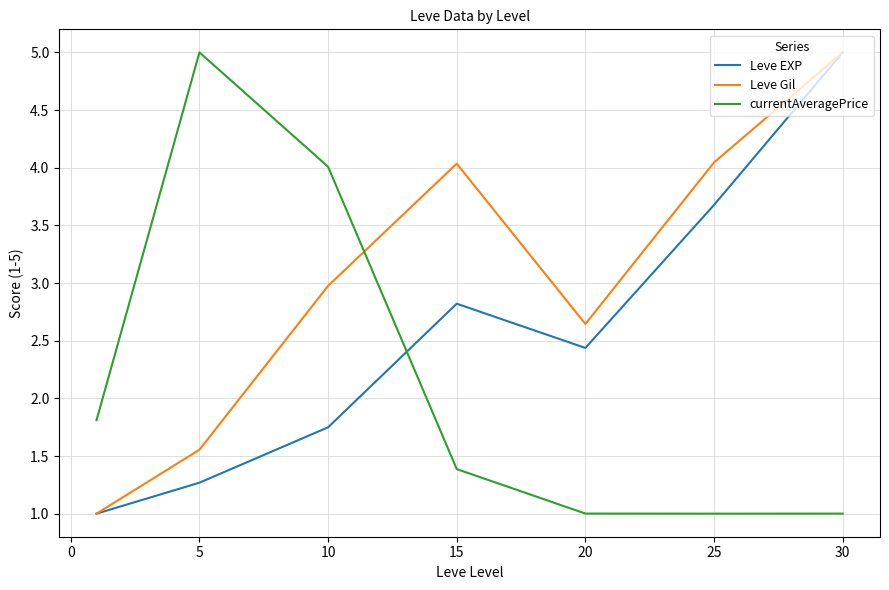

Does the chart have visible grid lines?

Yes